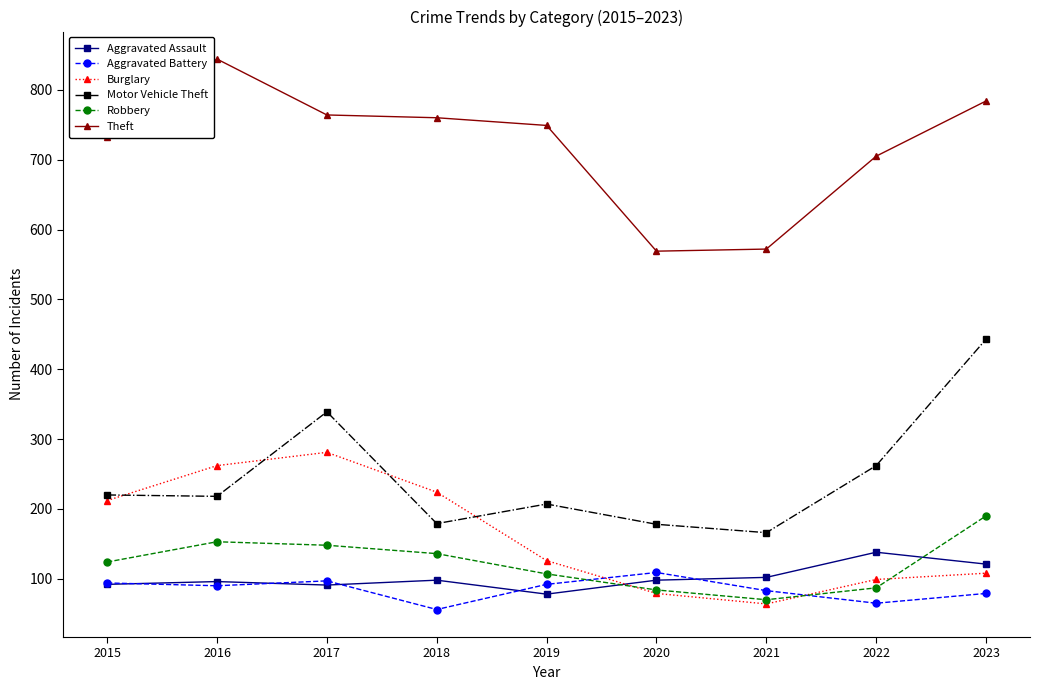

Which series ends up on top after the final intersection of Burglary and Motor Vehicle Theft?

Motor Vehicle Theft